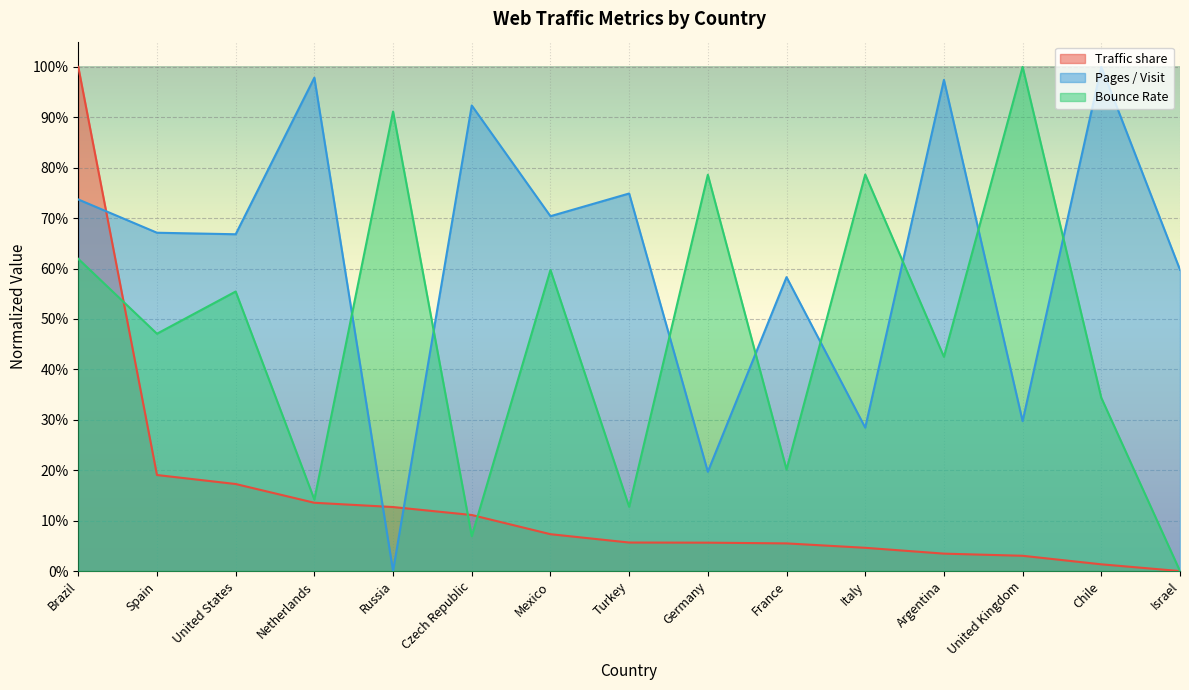

The Bounce Rate series shows 0.6 at Argentina. True or false?

False